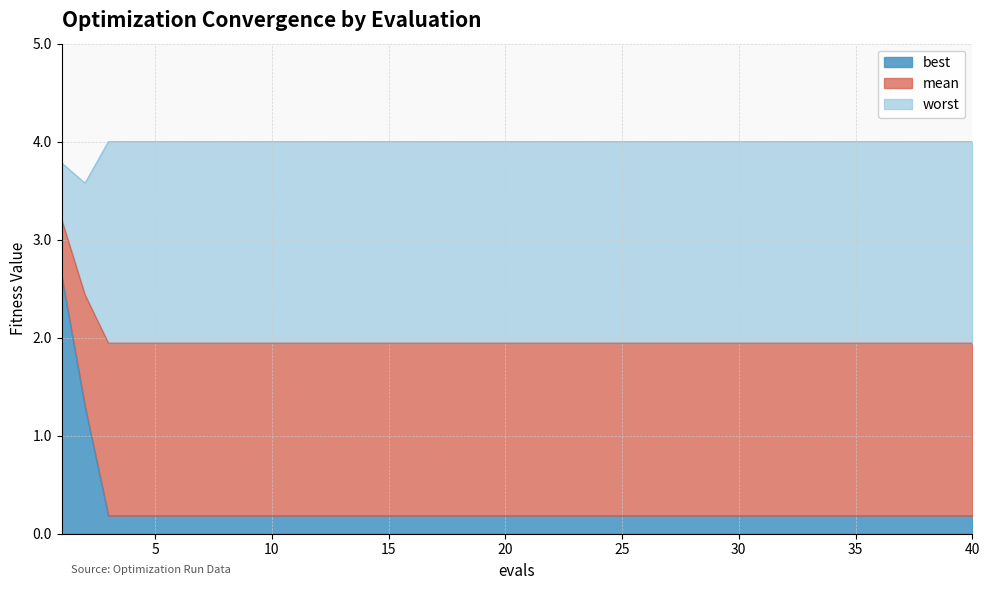

Which series changed the most between 16 and 37?

best